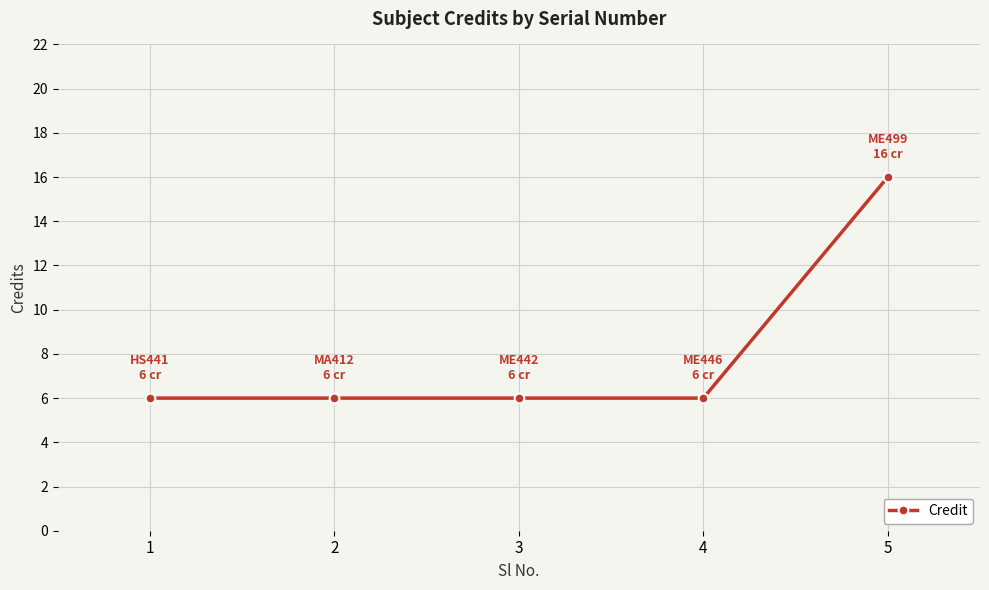

What is the change in value from 2 to 5?

+10